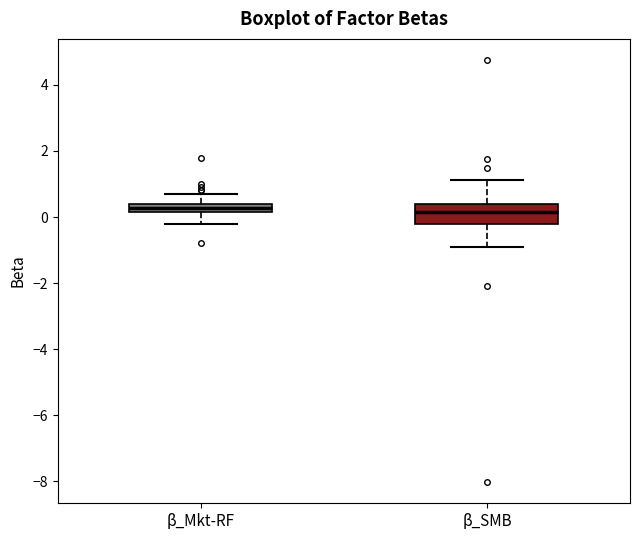

Where does the upper whisker of the box for β_SMB end on the y-axis? The values are not printed on the chart, so give them approximately, as read against the axis.

1.2